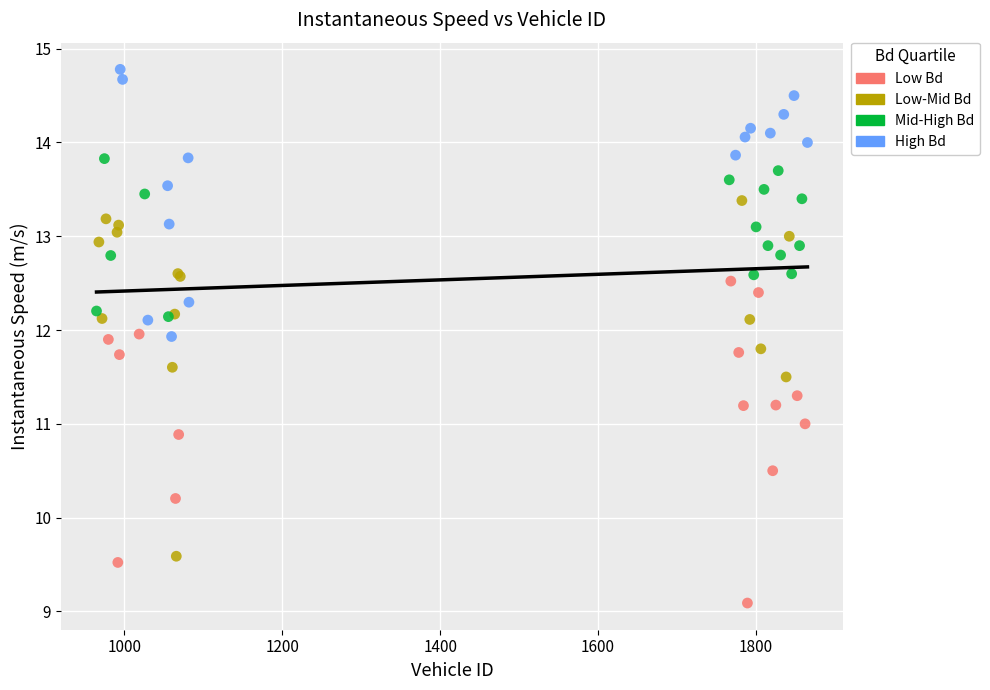

Which series contains the lowest Y value?

Low Bd